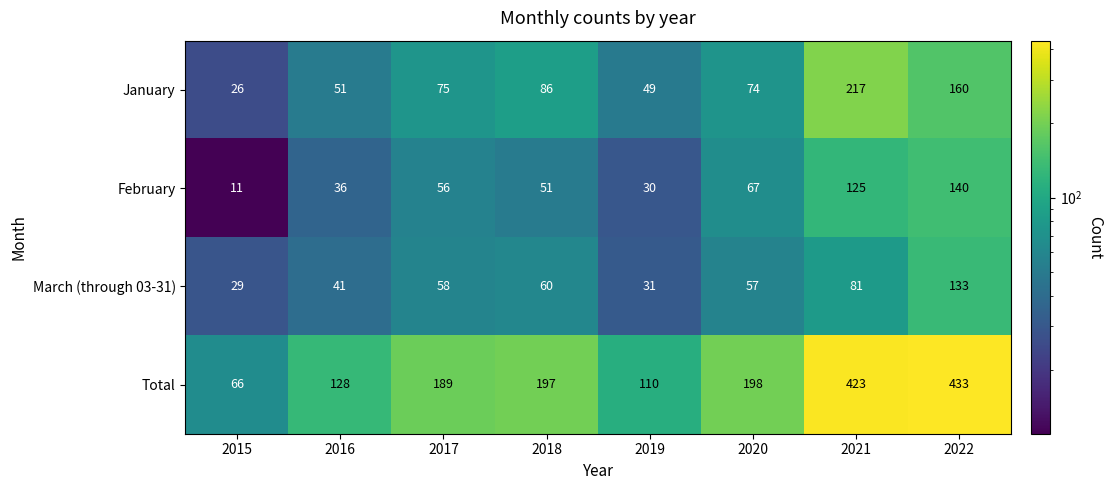

What is the sum of the March (through 03-31) values at 2018 and 2022?

193